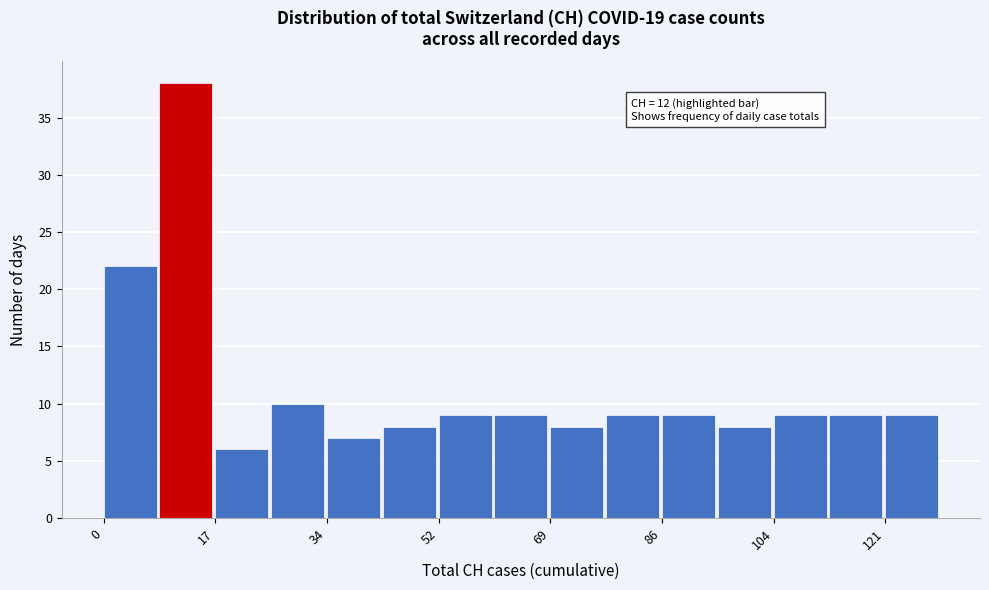

Which range on the x-axis has the tallest bar?

8 to 18